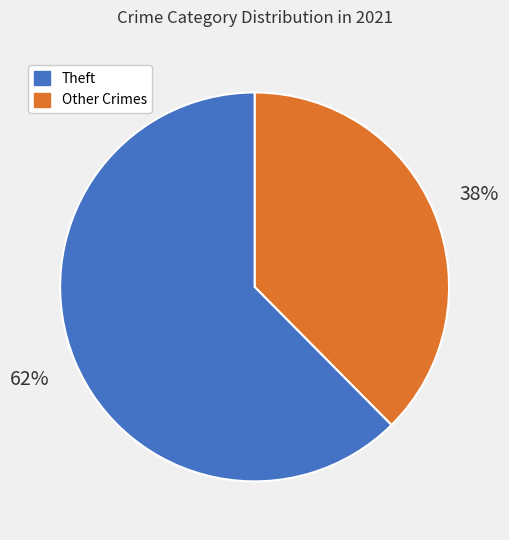

Is there any slice that represents more than half of the pie?

Yes